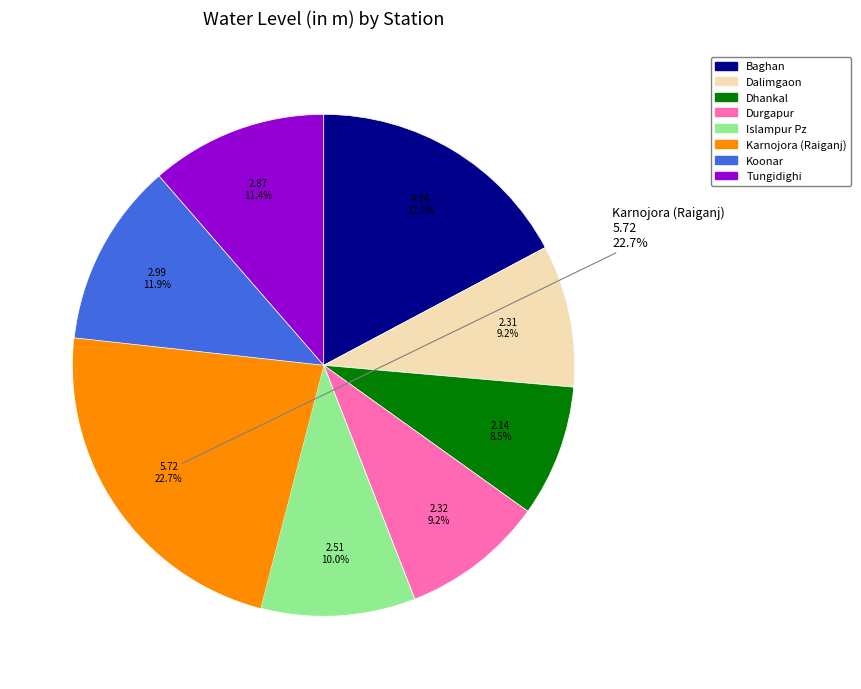

Does Durgapur account for over 50% of the chart?

No